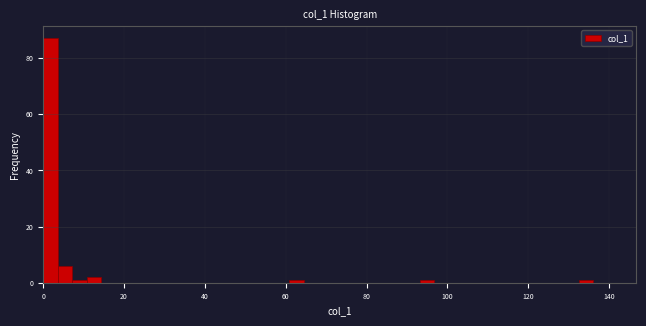

Around what value on the x-axis is the tallest bar? Give the approximate position of its centre, as read against the axis.

2